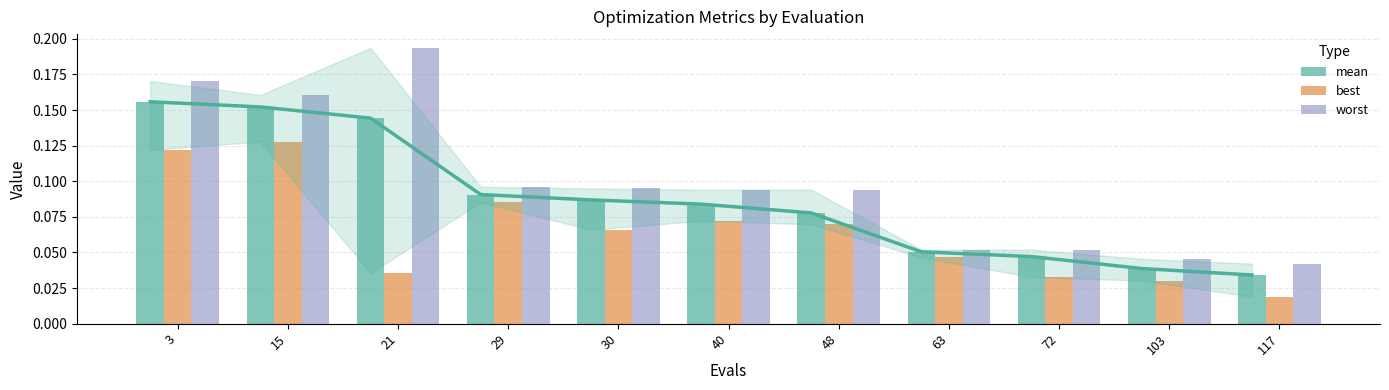

What is the value of the best bar at the 5th from the left?

0.1